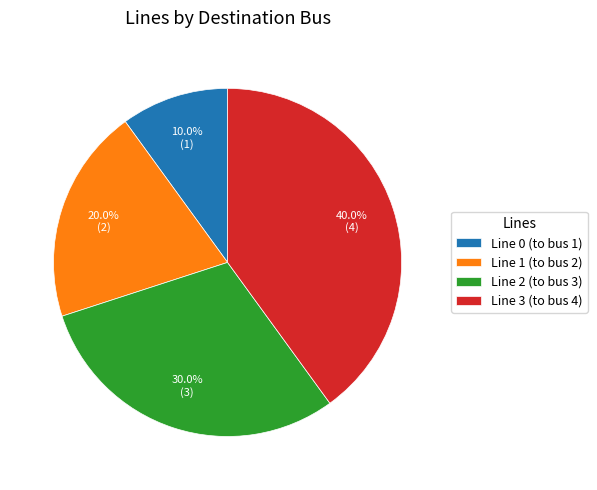

How many slices are in this pie chart?

4